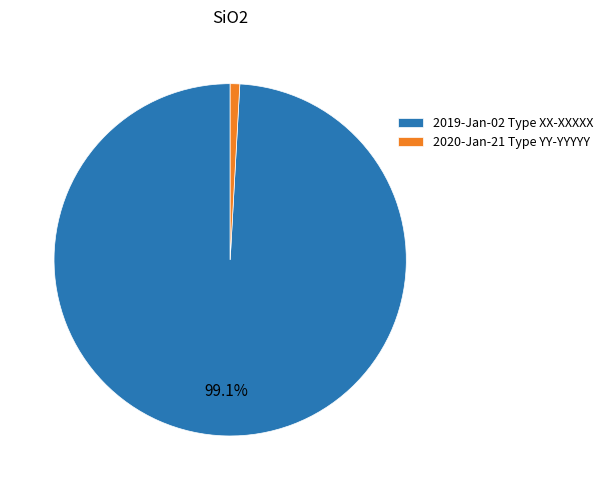

Is the sum of 2019-Jan-02 Type XX-XXXXX and 2020-Jan-21 Type YY-YYYYY greater than half?

Yes